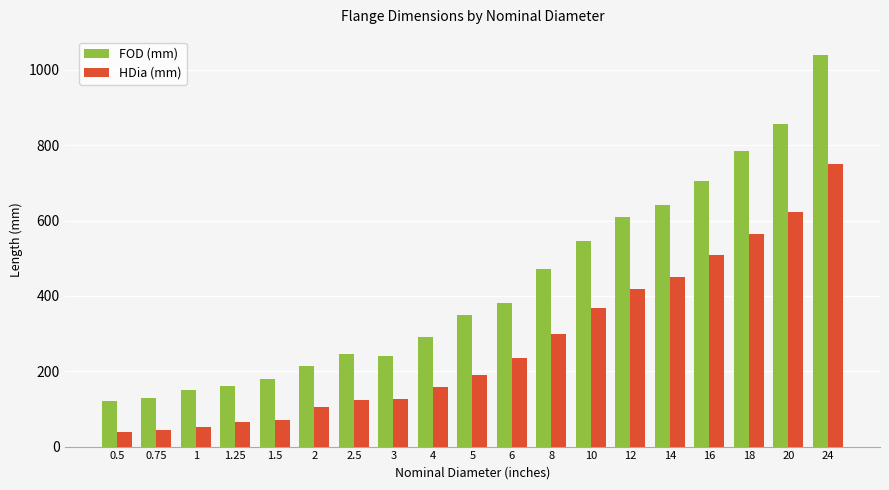

What is the total value across all series at 20?

1477